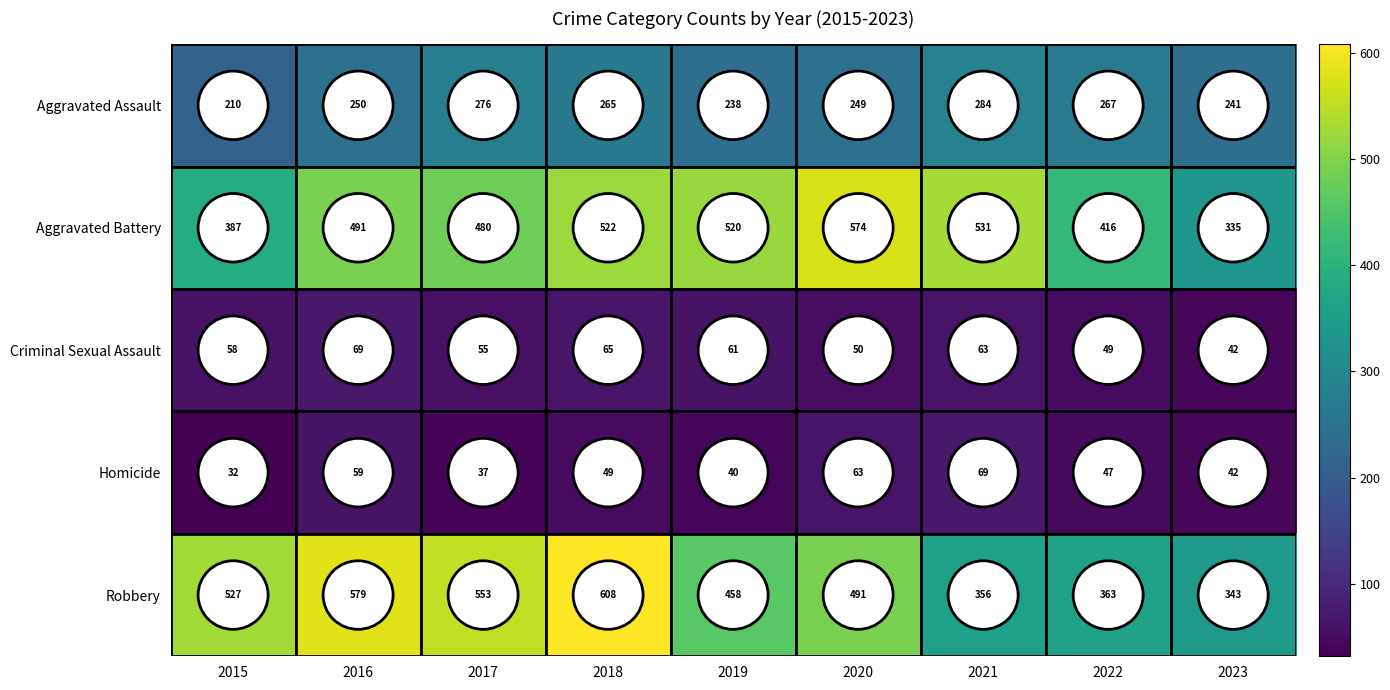

What value does the Homicide series have at 2022?

47